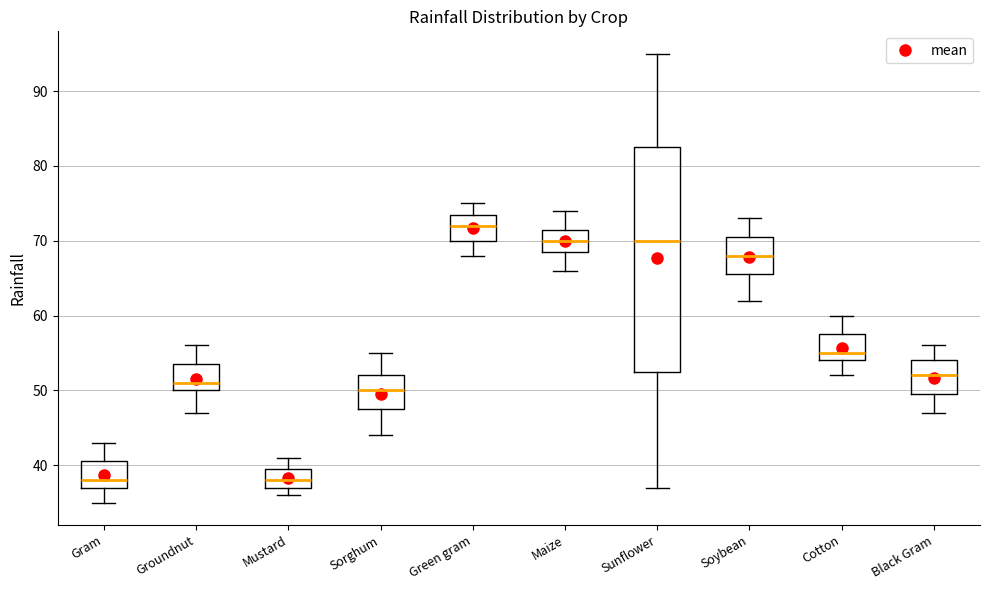

Where does the lower whisker of the box for Sunflower end on the y-axis? The values are not printed on the chart, so give them approximately, as read against the axis.

37